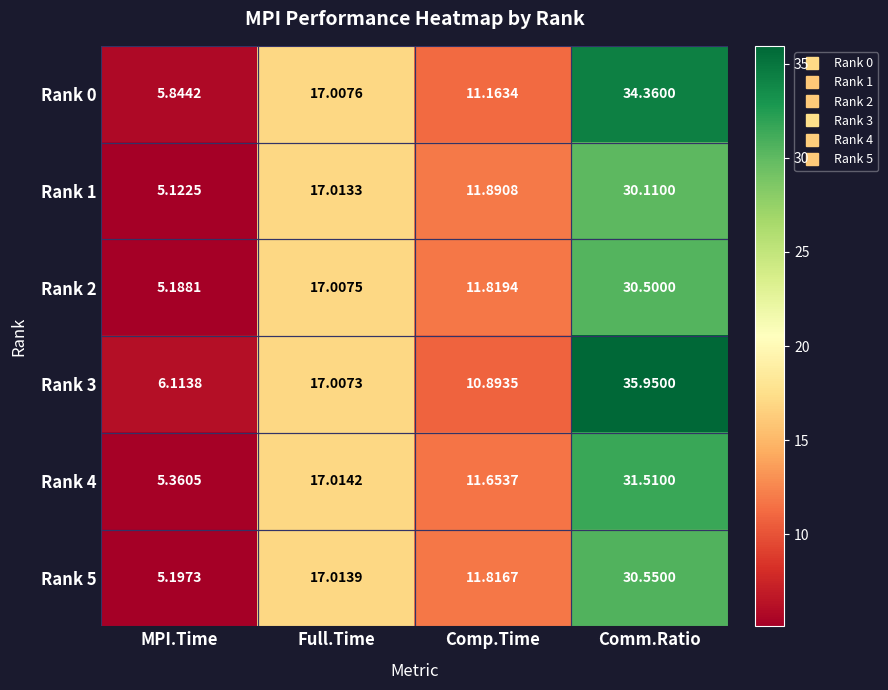

At which category does the chart reach its peak across all series?

Comm.Ratio